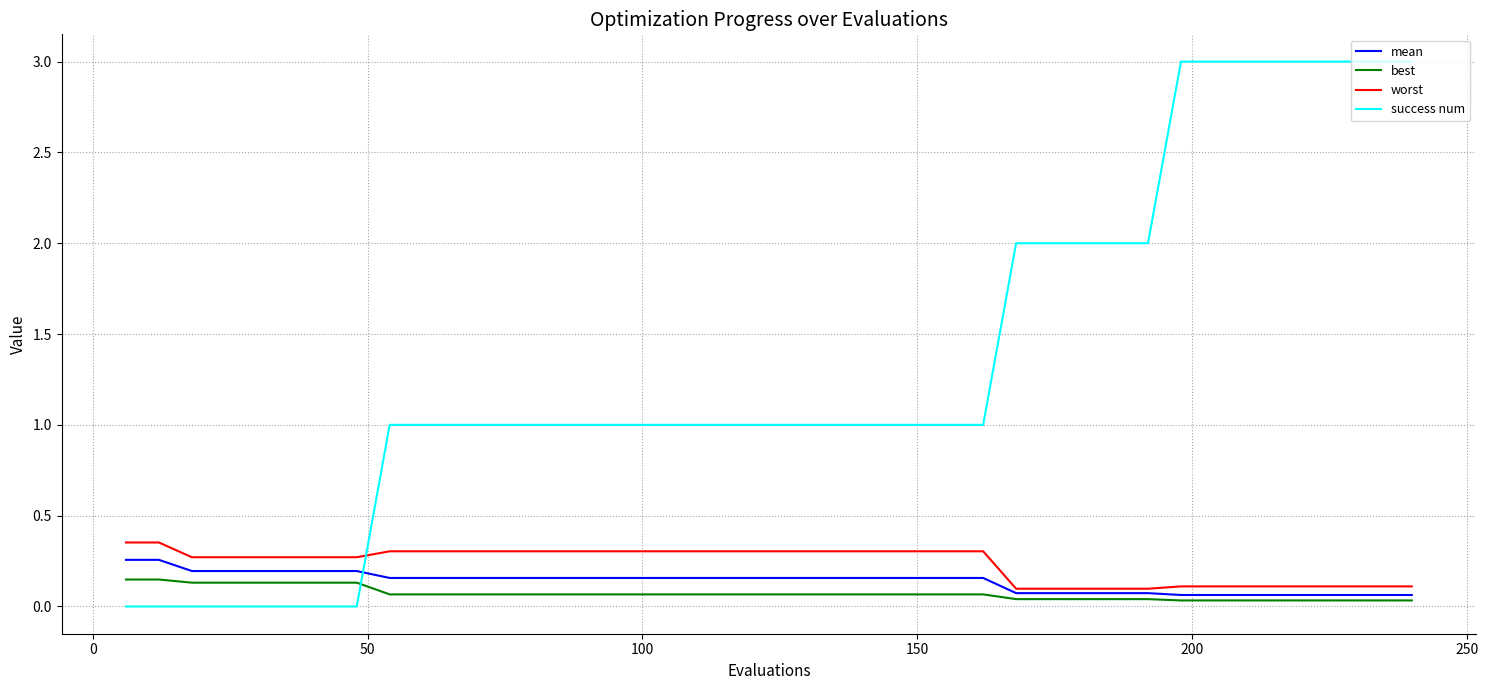

Which series has the largest total across all categories?

success num